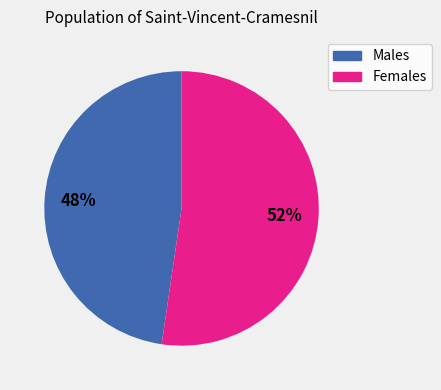

Is there any slice that represents more than half of the pie?

Yes